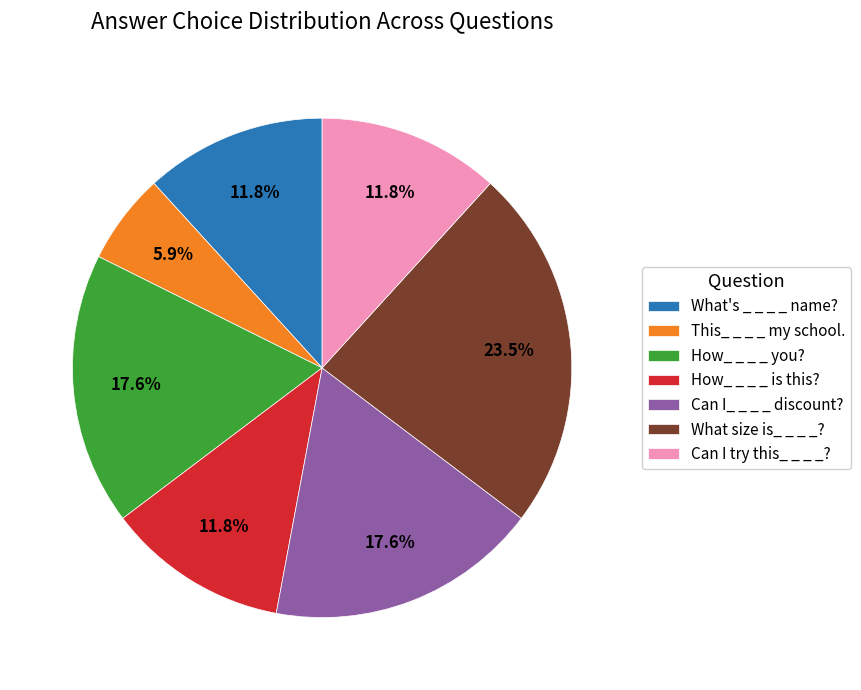

To the nearest percent, what is the combined percentage of How_ _ _ _ you? and What size is_ _ _ _??

41%